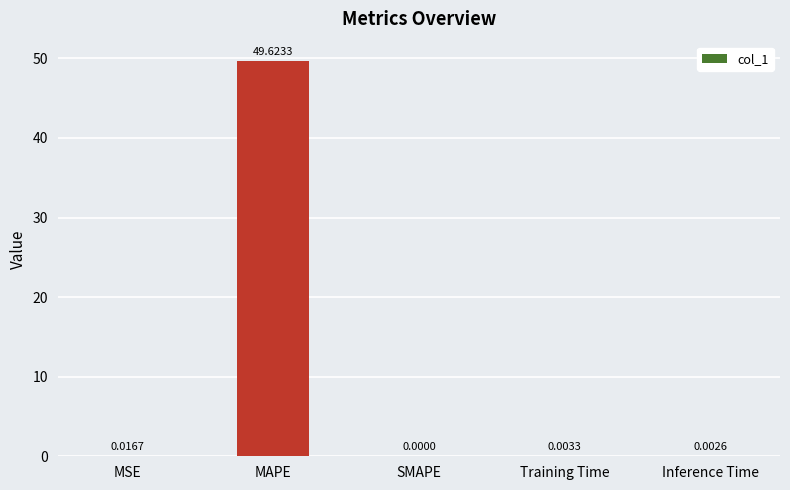

Are the bars horizontal?

No